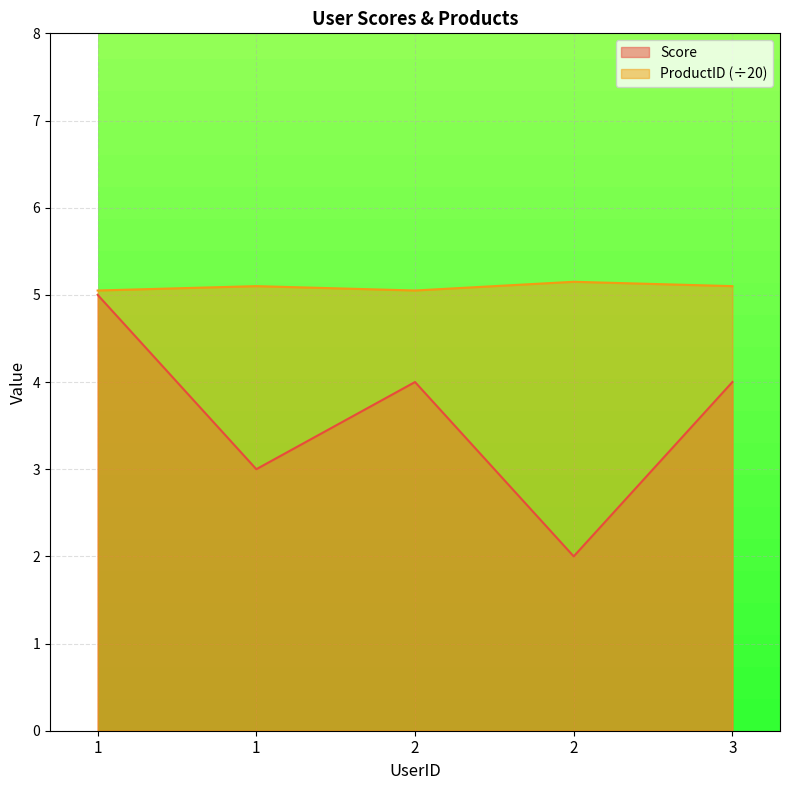

At which category is the sum across all series the highest?

1